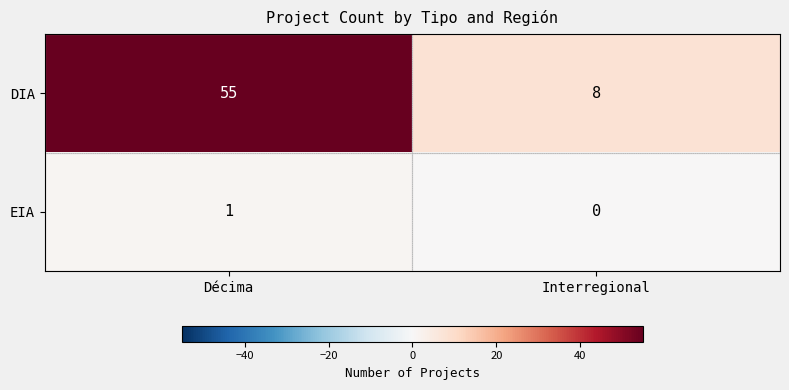

What is the sum of the DIA values at Interregional and Décima?

63